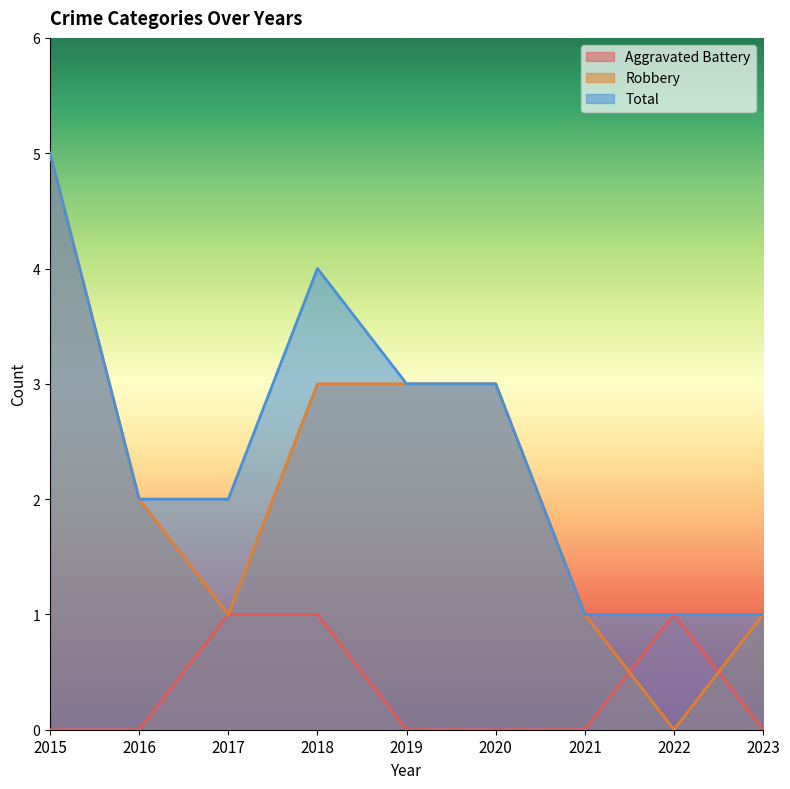

Reading left to right, what are all the values shown in this chart?

Aggravated Battery: 0	0	1	1	0	0	0	1	0
Robbery: 5	2	1	3	3	3	1	0	1
Total: 5	2	2	4	3	3	1	1	1